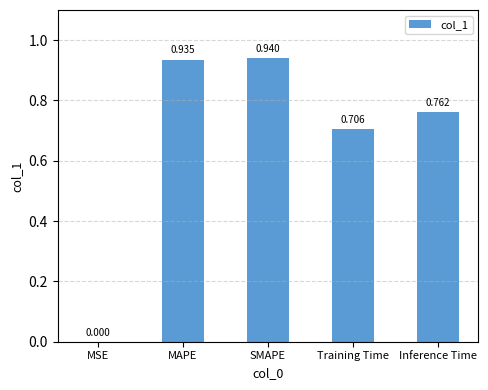

Where is the data nearest to the value 0?

MSE